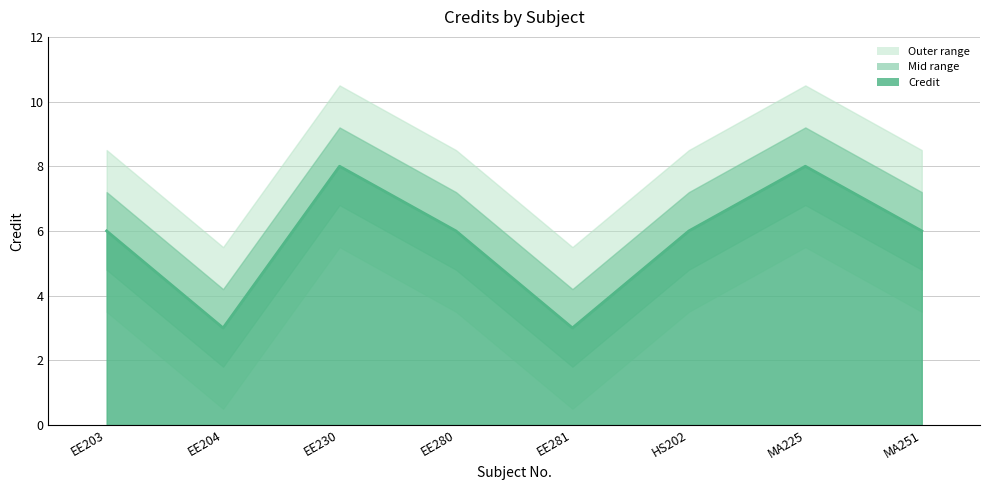

Does the chart have visible grid lines?

Yes